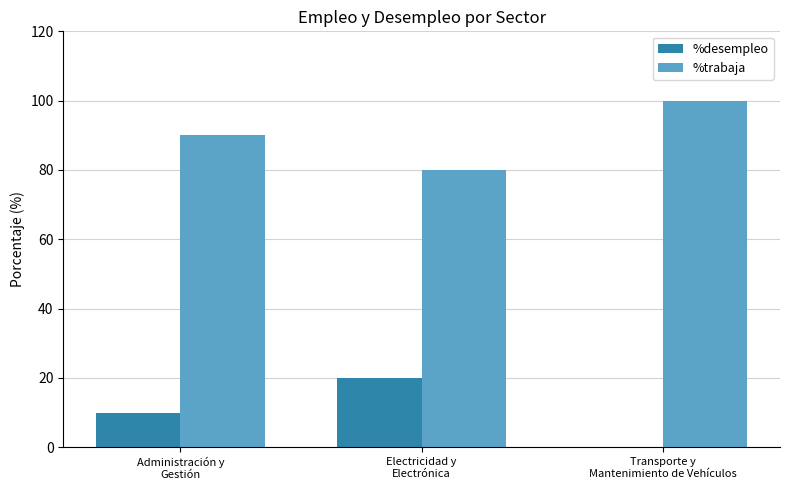

What is the sum of all %trabaja values?

270